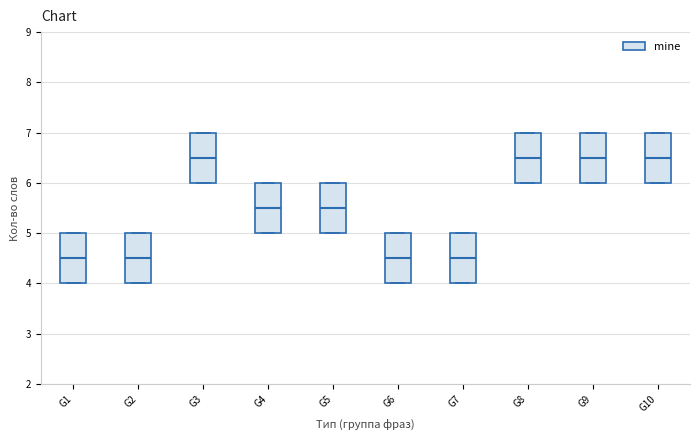

Where is the upper edge of the box for G10 on the y-axis? The values are not printed on the chart, so give them approximately, as read against the axis.

7.0